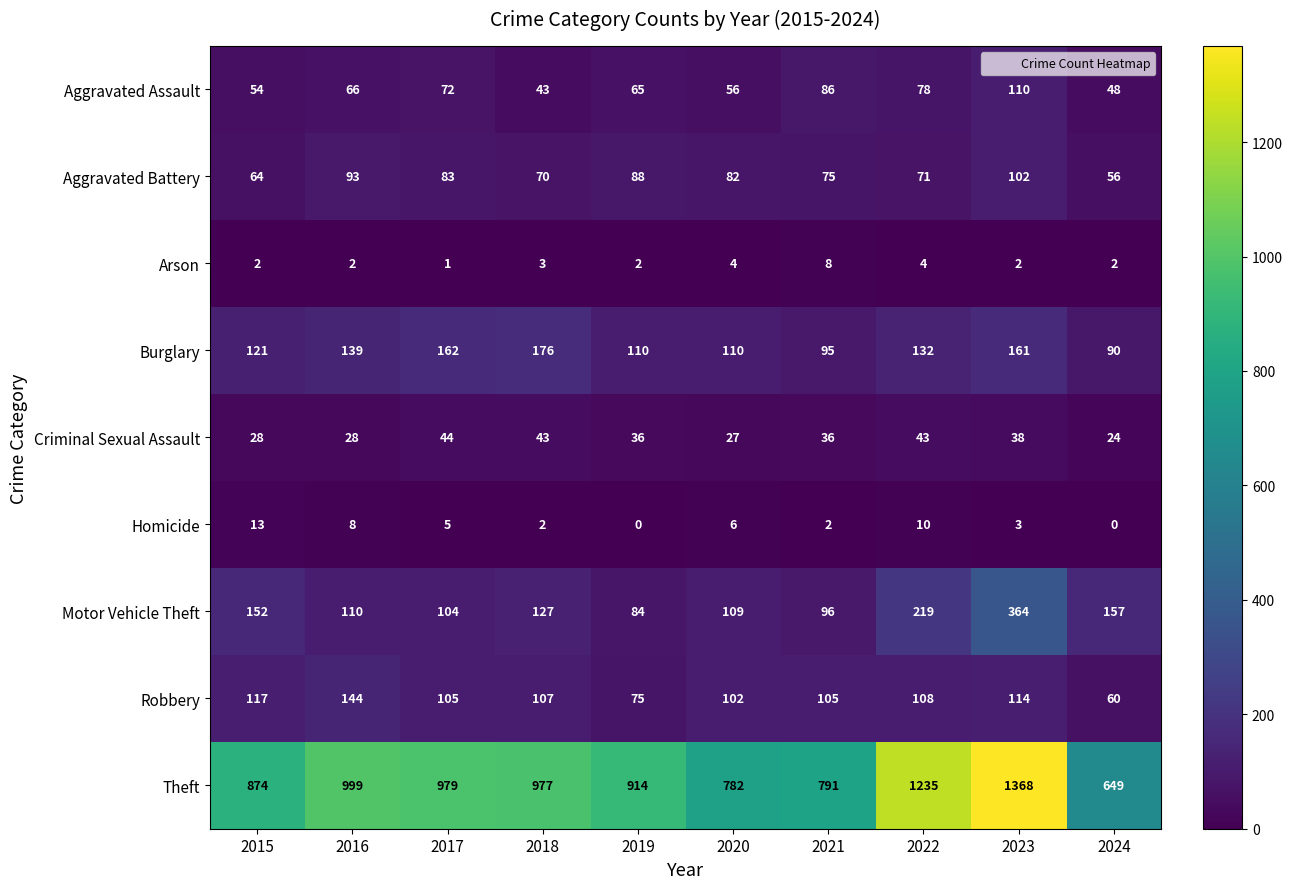

At how many categories does at least one series exceed 1154?

2